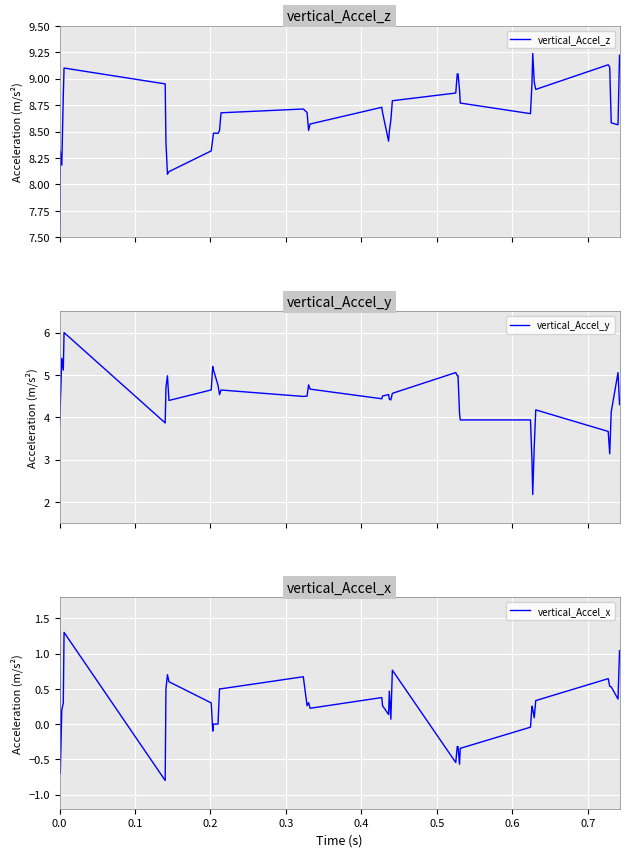

What is the maximum value for vertical_Accel_y?

6.0